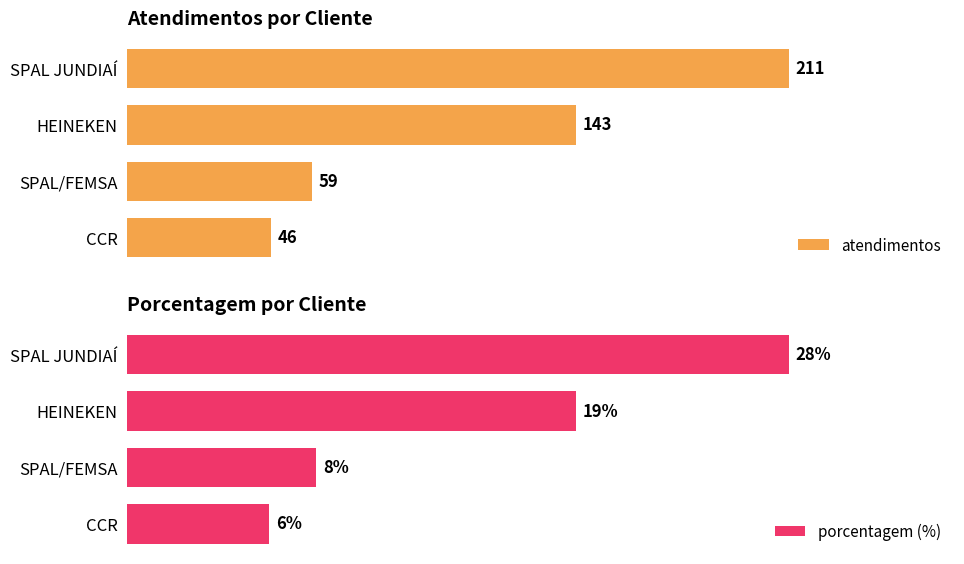

How many values in the atendimentos series are below 143?

2